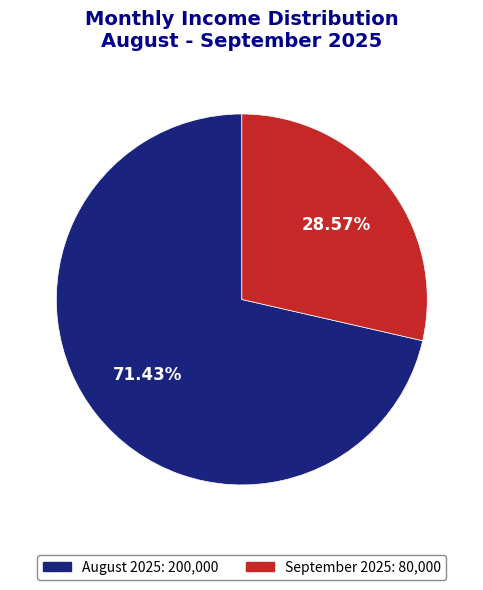

To the nearest percent, what is the combined percentage of August 2025 and September 2025?

100%